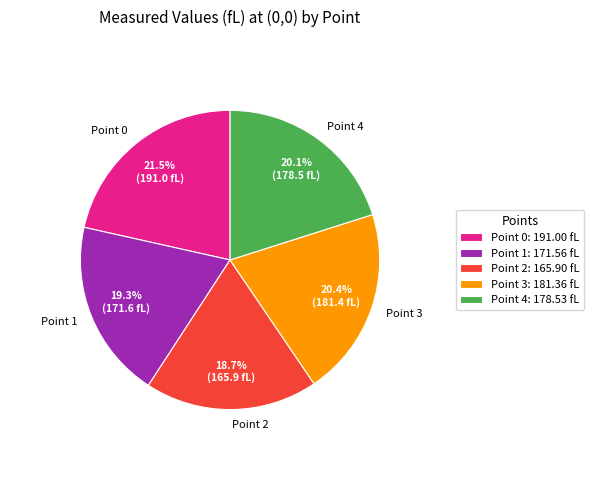

Is there a majority slice in this chart?

No